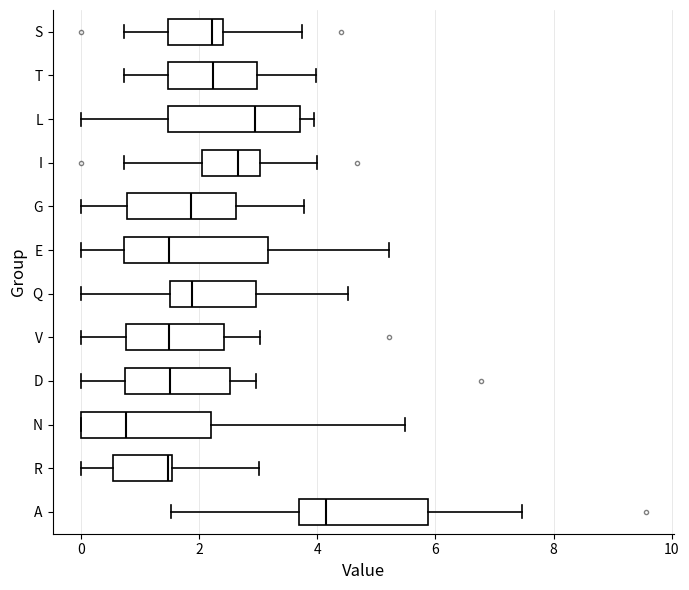

Reading bottom to top, transcribe this box plot: for each box, give where its median line is, the range the box spans, and where its two whiskers end, as read against the x-axis. The values are not printed on the chart, so give them approximately, as read against the axis.

A: median 4.2, box 3.6 to 5.8, whiskers 1.6 to 7.4
R: median 1.4, box 0.6 to 1.6, whiskers 0.0 to 3.0
N: median 0.8, box 0.0 to 2.2, whiskers 0.0 to 5.4
D: median 1.6, box 0.8 to 2.6, whiskers 0.0 to 3.0
V: median 1.4, box 0.8 to 2.4, whiskers 0.0 to 3.0
Q: median 1.8, box 1.6 to 3.0, whiskers 0.0 to 4.6
E: median 1.4, box 0.8 to 3.2, whiskers 0.0 to 5.2
G: median 1.8, box 0.8 to 2.6, whiskers 0.0 to 3.8
I: median 2.6, box 2.0 to 3.0, whiskers 0.8 to 4.0
L: median 3.0, box 1.4 to 3.8, whiskers 0.0 to 4.0
T: median 2.2, box 1.4 to 3.0, whiskers 0.8 to 4.0
S: median 2.2, box 1.4 to 2.4, whiskers 0.8 to 3.8